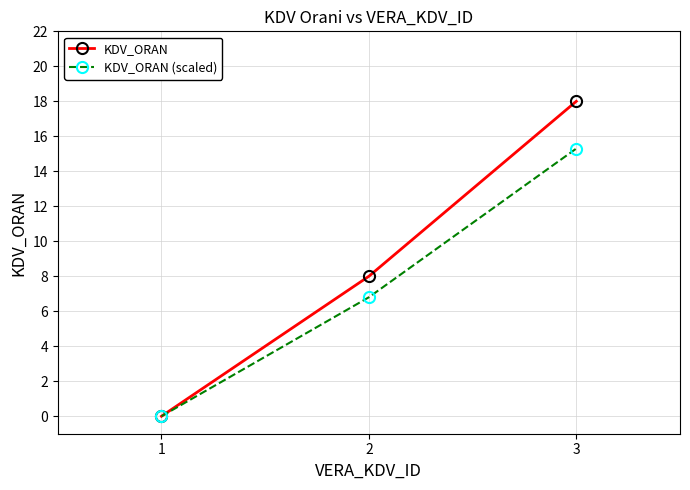

At which label is KDV_ORAN closest to 9?

2